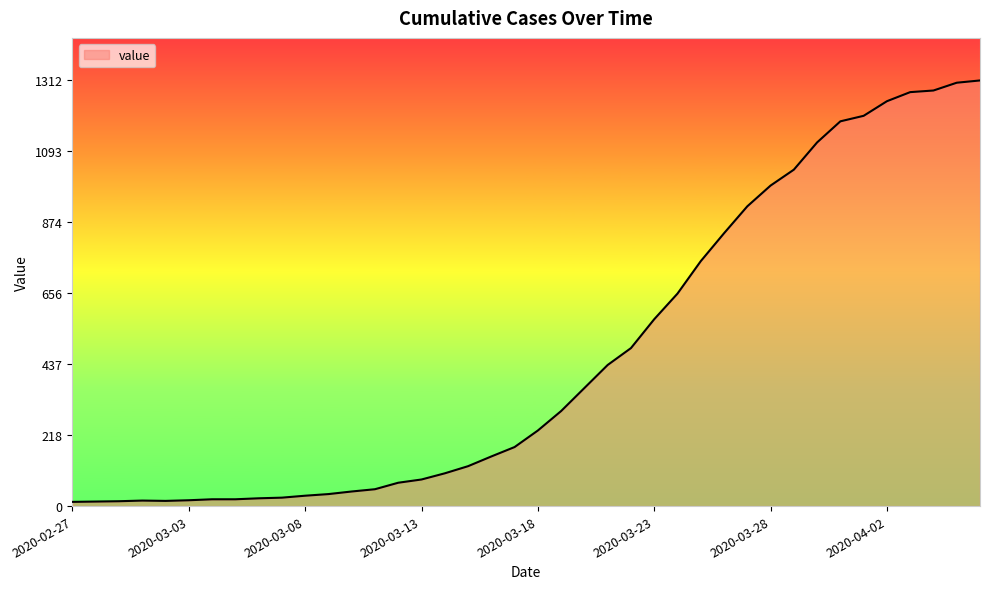

What is the difference between the maximum and minimum values?

1299